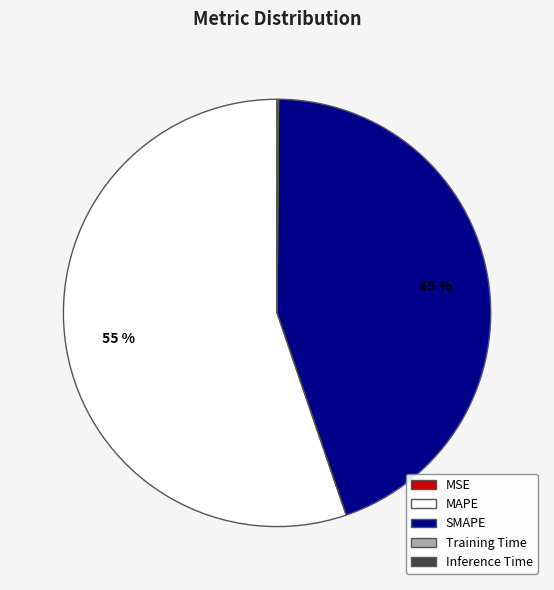

Which has a higher value, MAPE or SMAPE?

MAPE